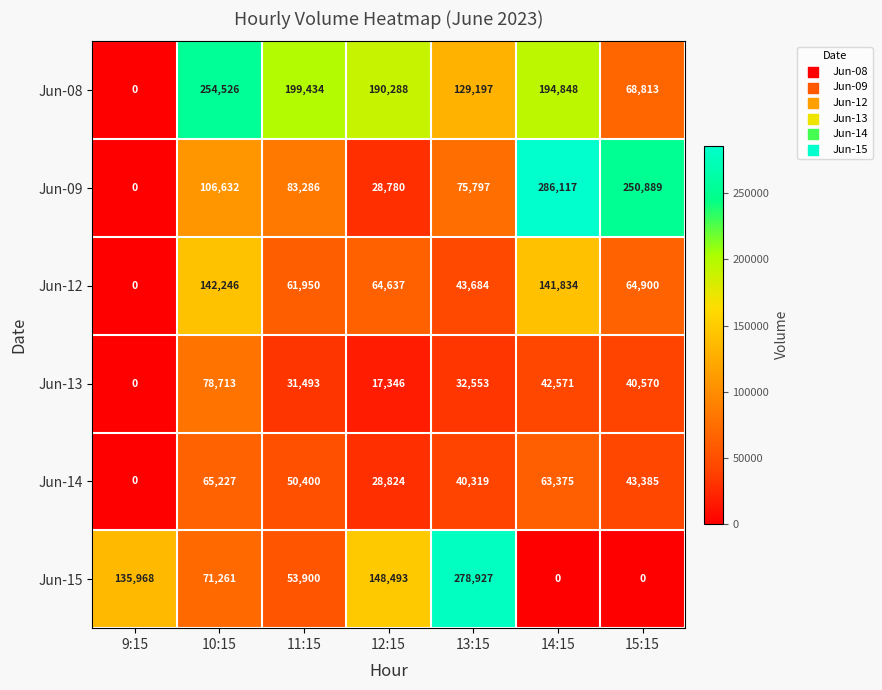

What is the average value of the Jun-15 series?

98364